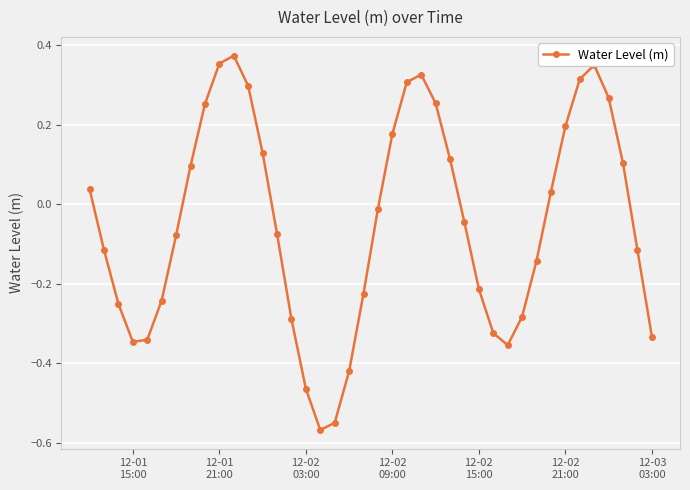

What is the difference between the second highest and second lowest values?

0.9